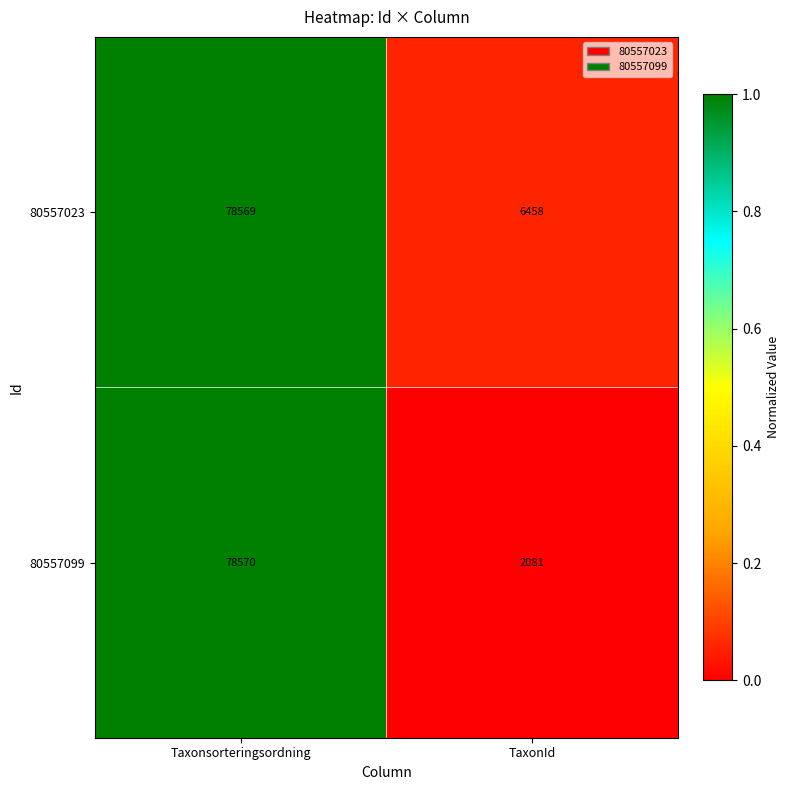

At which category does the chart reach its minimum across all series?

TaxonId